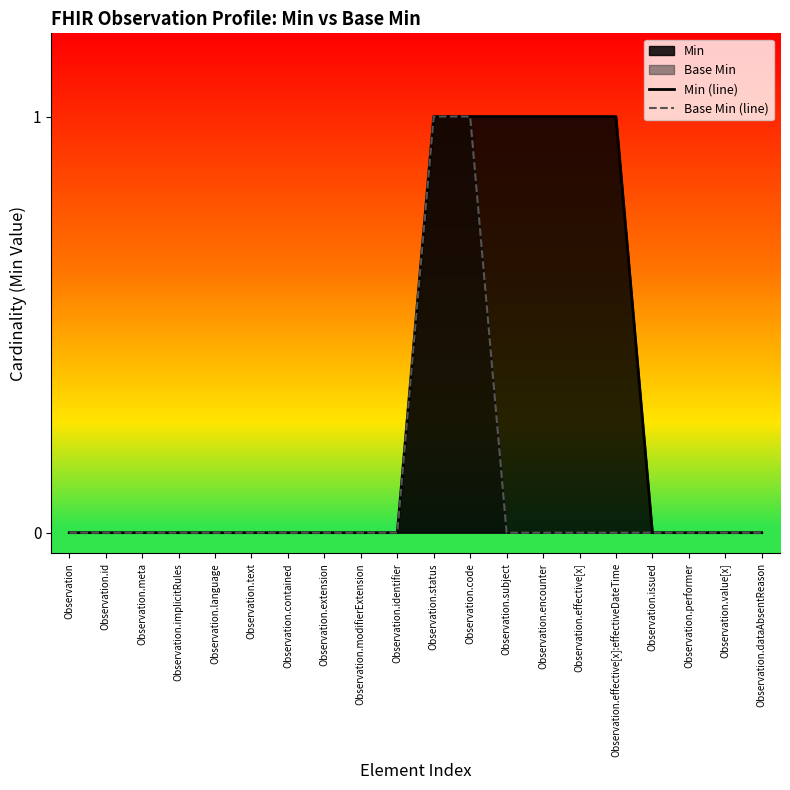

Which series has the largest range (max minus min)?

Min (line)